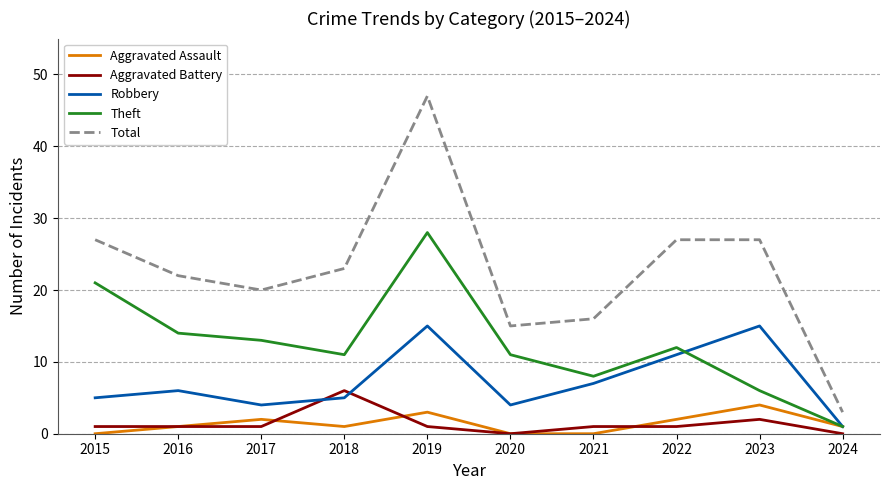

What is the lowest value of the Theft series?

1